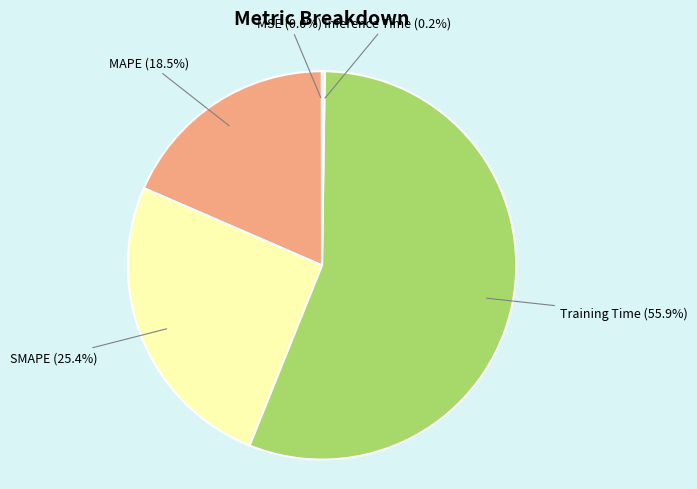

Combined, do Training Time and SMAPE account for over 50%?

Yes